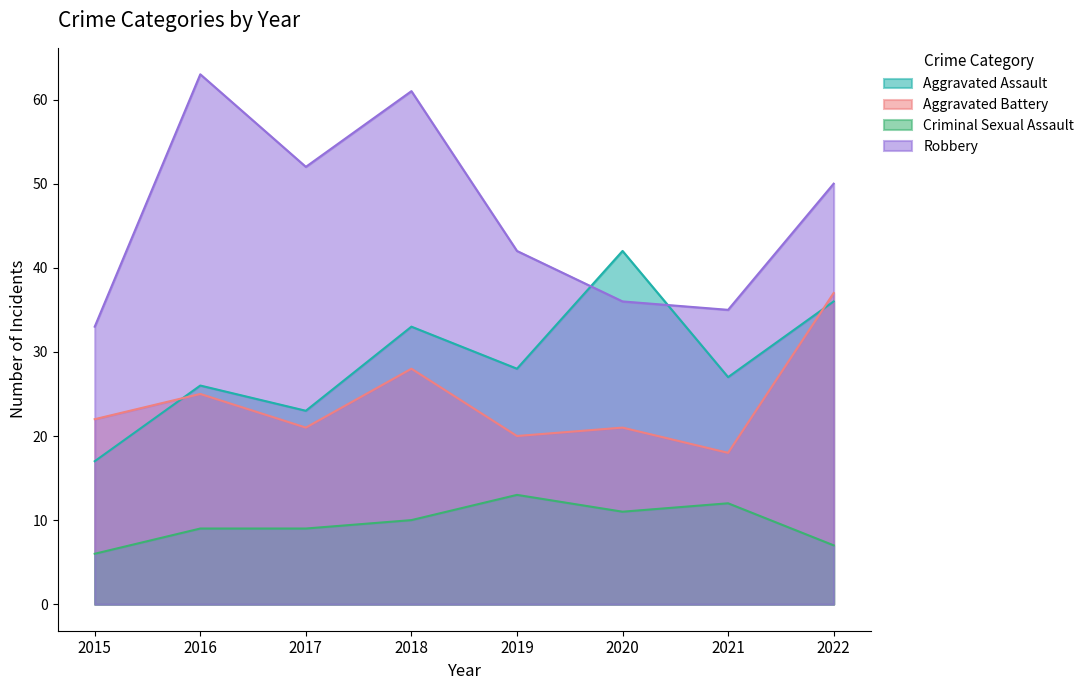

Reading right to left, transcribe all the data shown in this chart.

Aggravated Assault: 36	27	42	28	33	23	26	17
Aggravated Battery: 37	18	21	20	28	21	25	22
Criminal Sexual Assault: 7	12	11	13	10	9	9	6
Robbery: 50	35	36	42	61	52	63	33